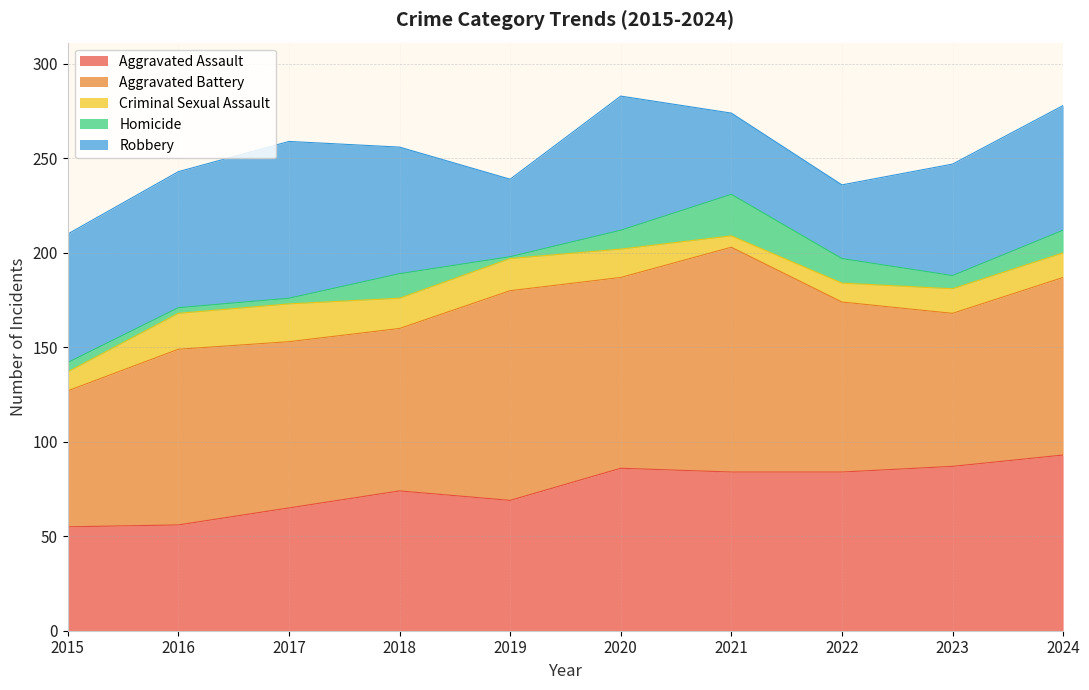

The Homicide series shows 5 at 2015. True or false?

True